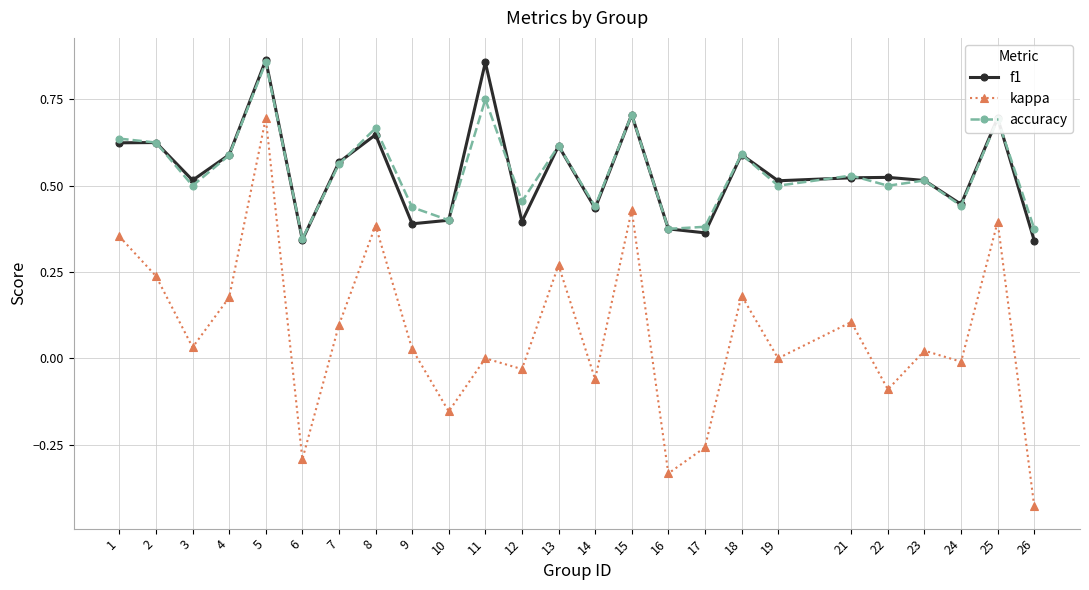

The kappa series shows 0.8 at 11. True or false?

False